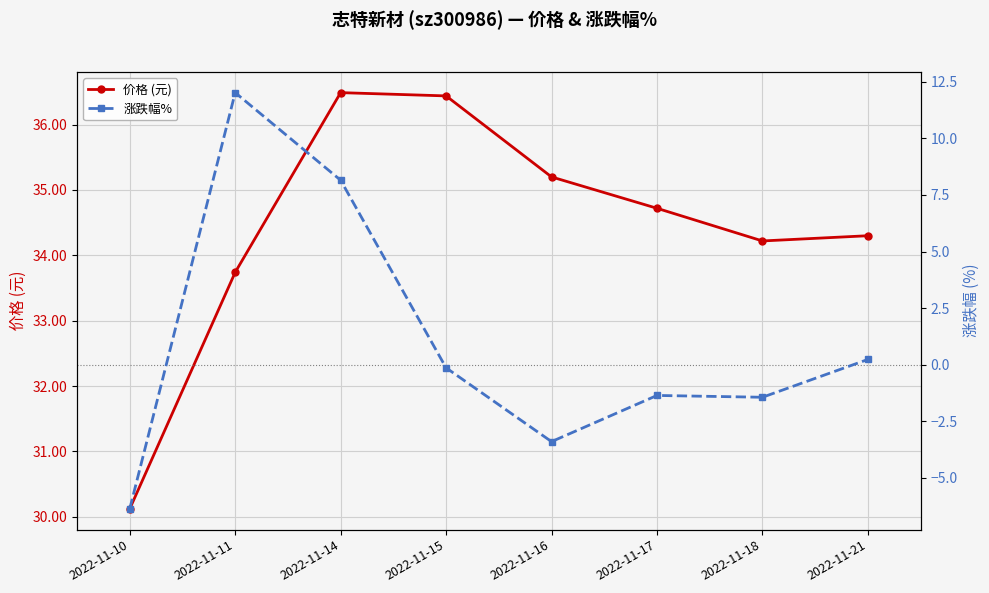

At 2022-11-11, list the series in order from smallest to largest.

涨跌幅%, 价格 (元)